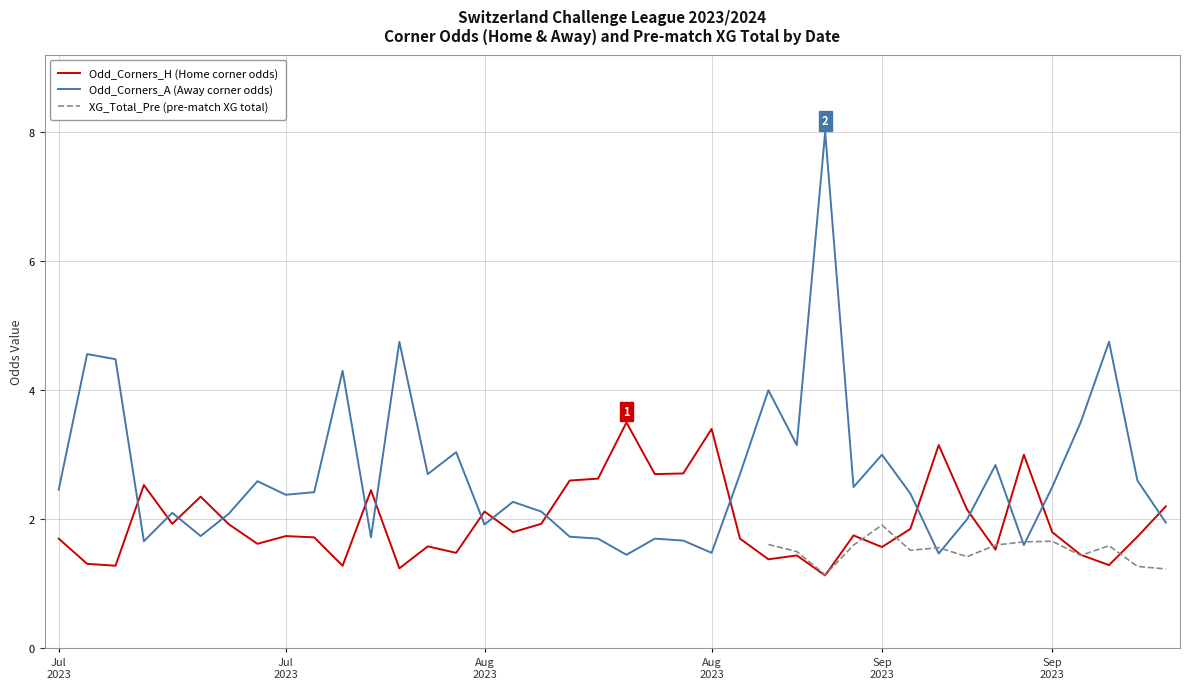

What is the average value of the Odd_Corners_H (Home corner odds) series?

2.0